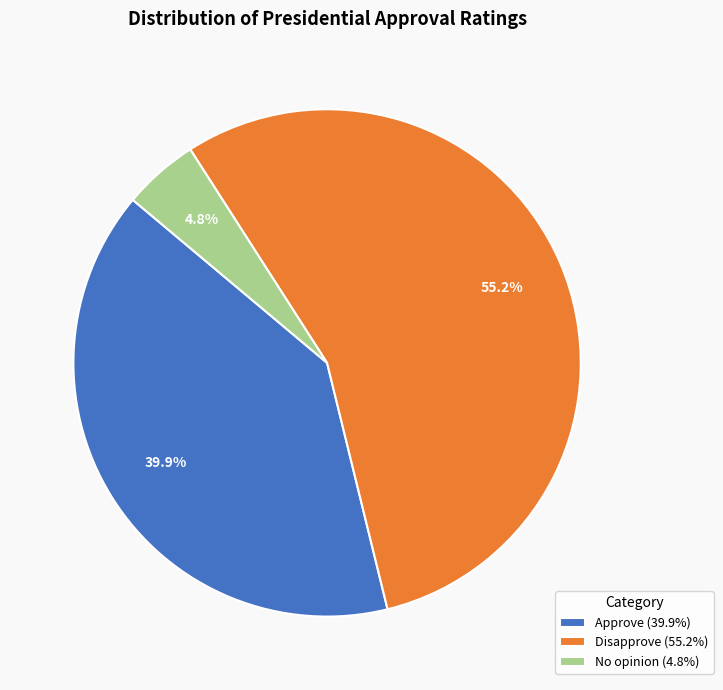

Which slice is the largest?

Disapprove